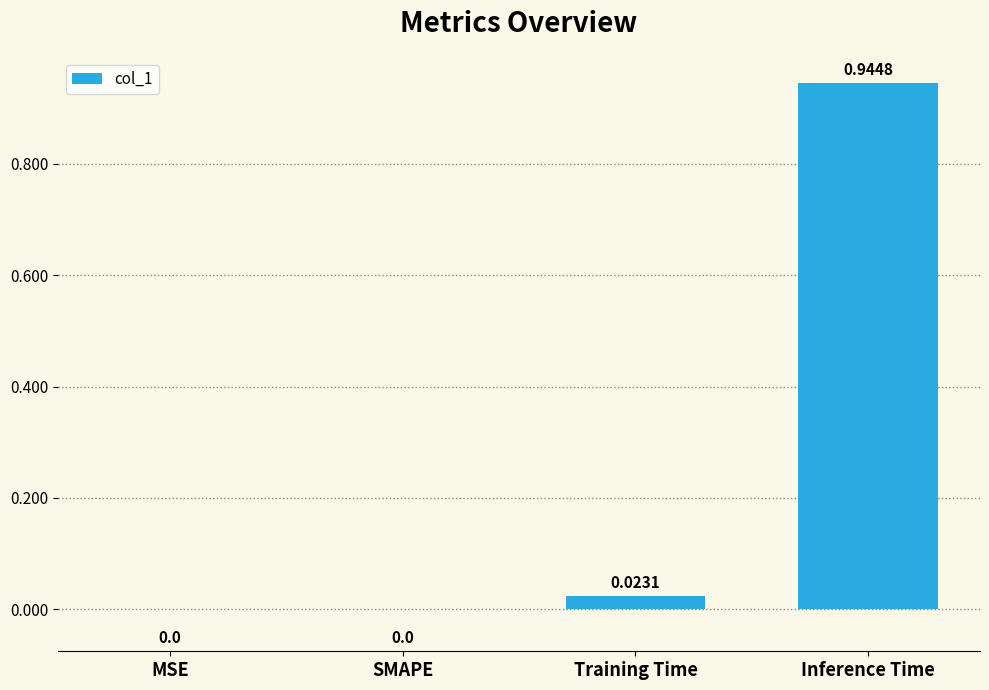

Between SMAPE and Inference Time, which is larger?

Inference Time